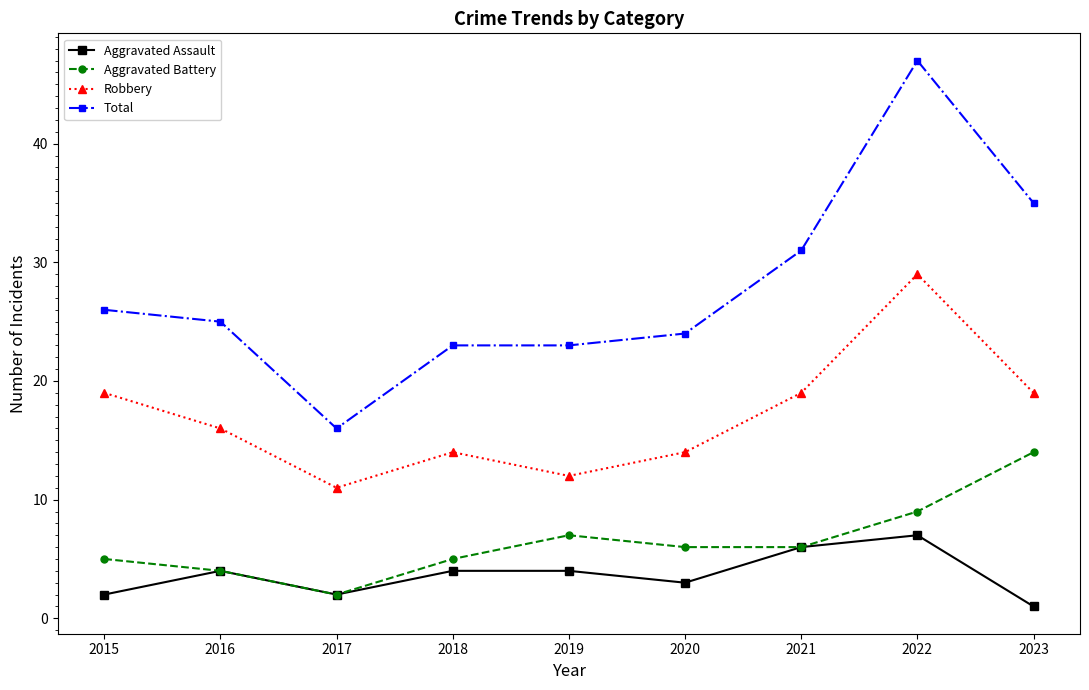

Count the Aggravated Assault values in the range 2 to 4.

6